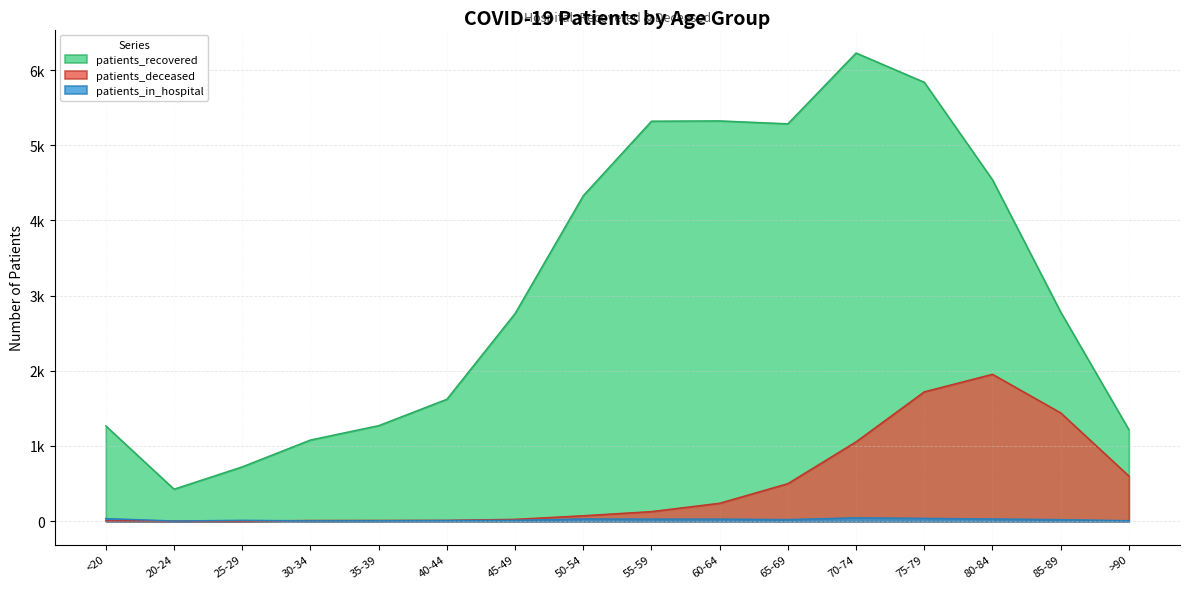

What is the value of the patients_deceased point at the 11th from the left?

500